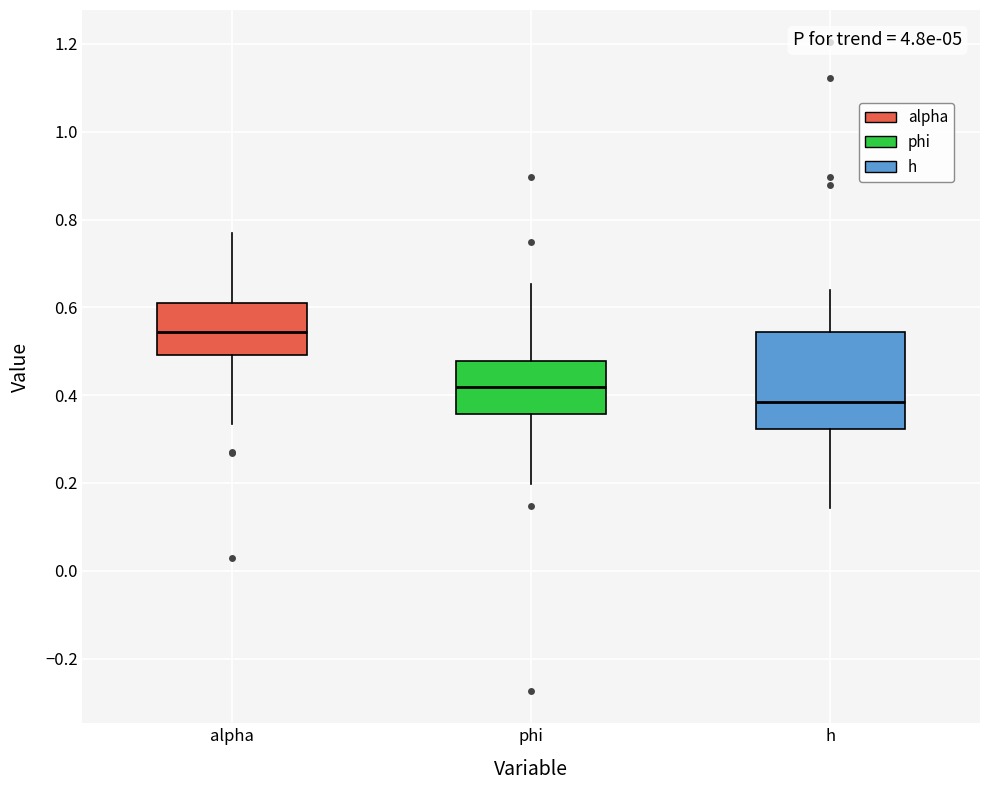

Comparing the boxes themselves (not the whiskers), which one is the tallest?

h